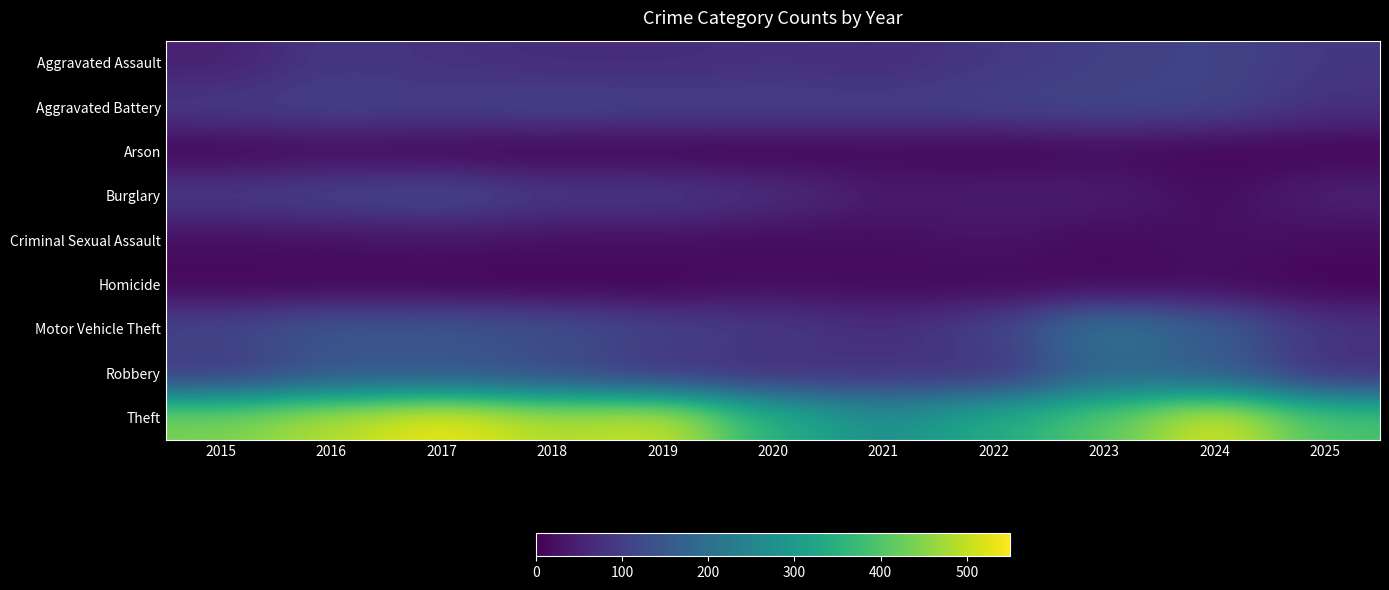

Rank the series by their maximum value, from lowest to highest.

Arson, Homicide, Criminal Sexual Assault, Aggravated Assault, Aggravated Battery, Burglary, Robbery, Motor Vehicle Theft, Theft